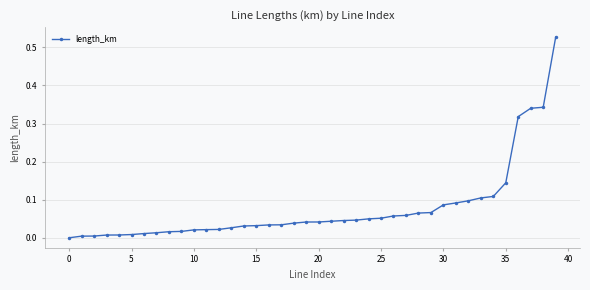

What is the sum of all values?

3.1